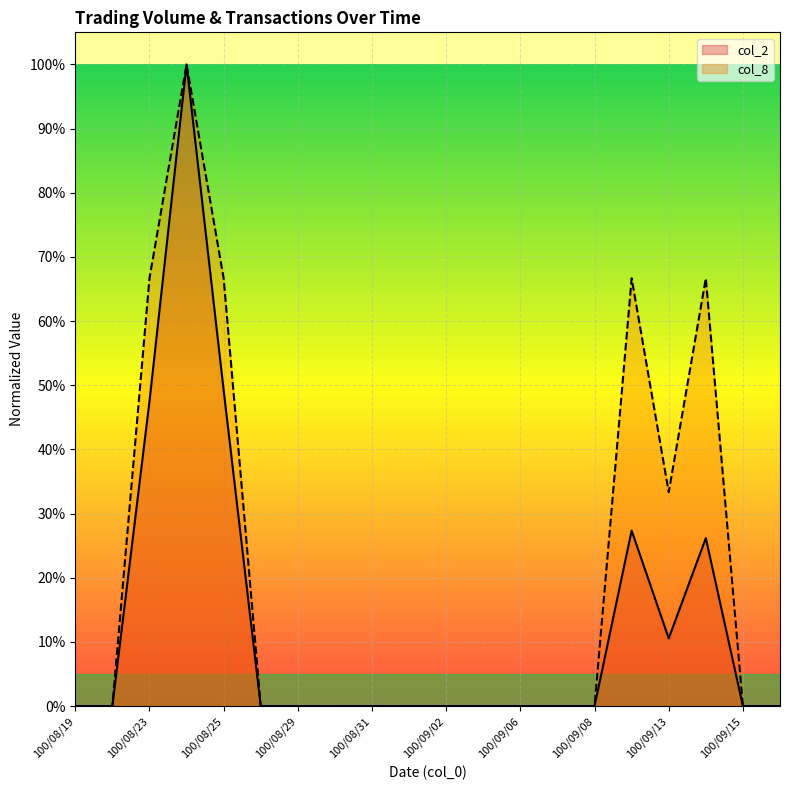

Is the value of col_2 at 100/09/16 greater than the value of col_8 at 100/08/31?

No